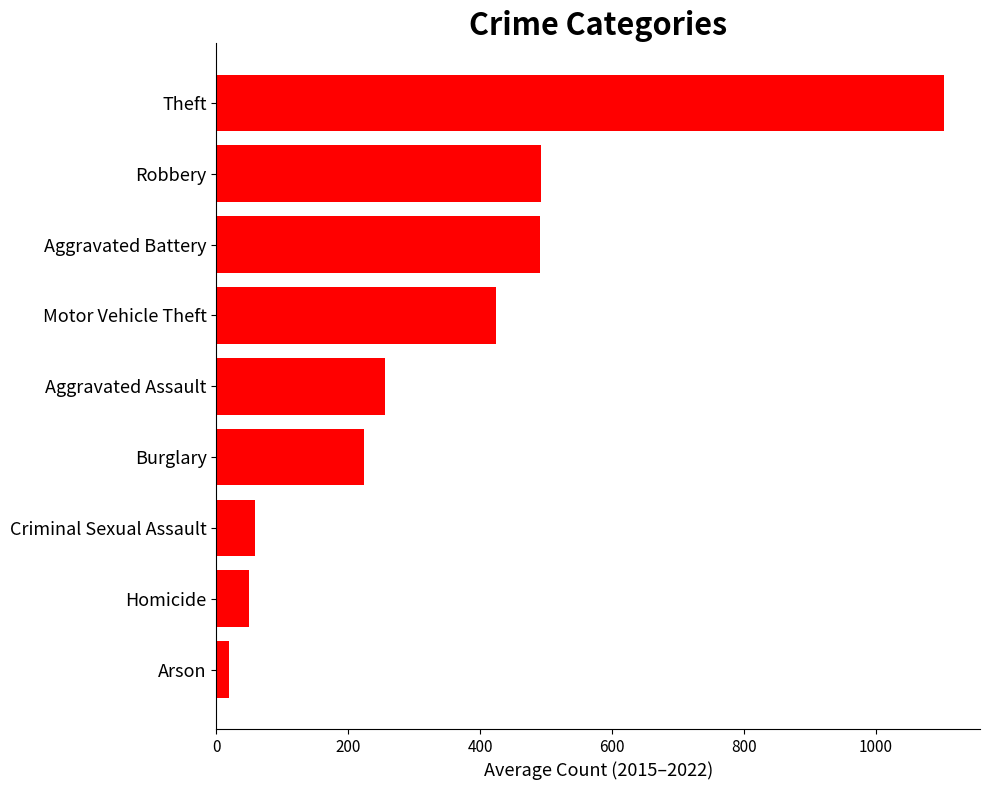

What is the change in value from Aggravated Assault to Aggravated Battery?

+235.6